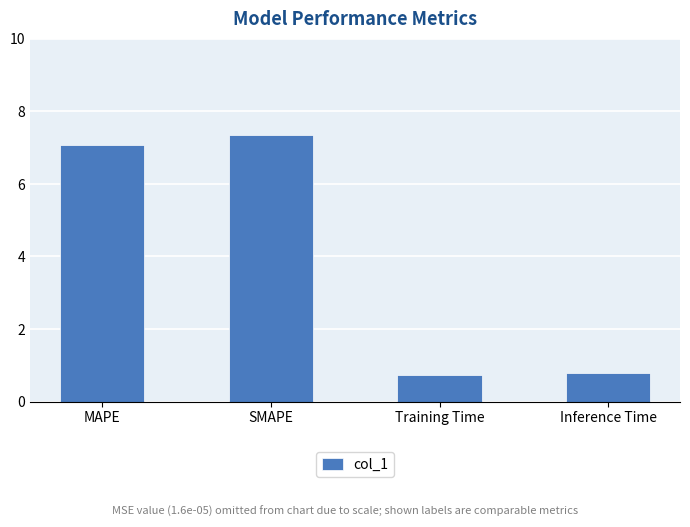

Does the chart contain stacked bars?

No